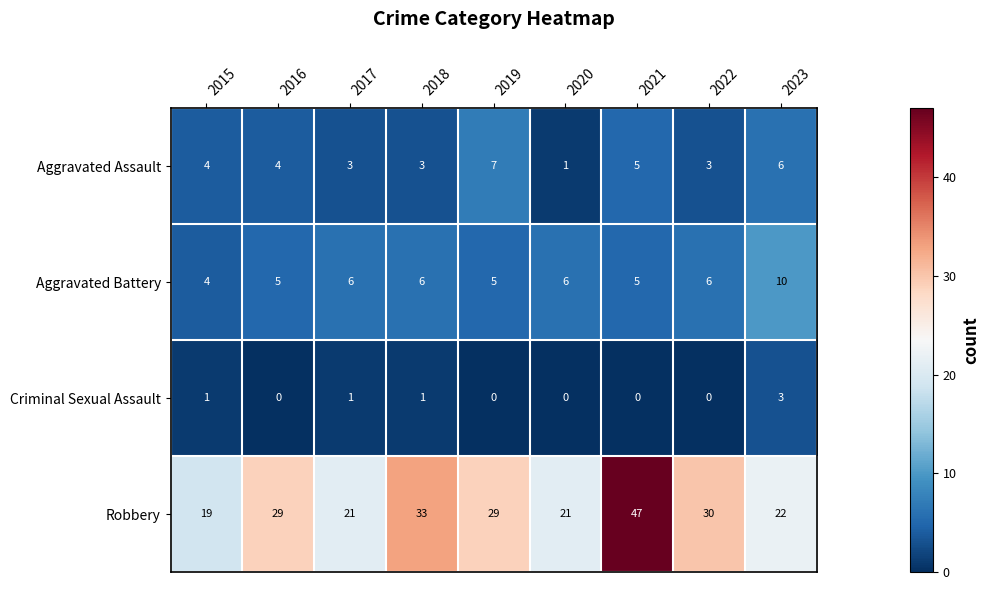

At how many categories does at least one series exceed 25?

5